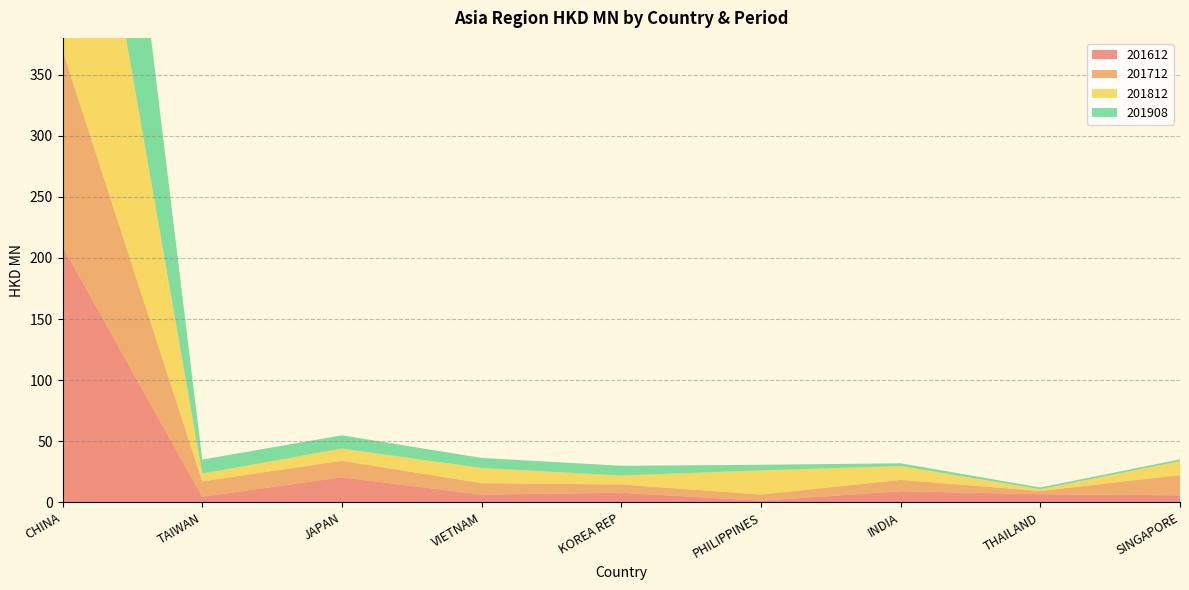

Reading left to right, extract all data points from this chart.

201612: 209.6	4.7	20.6	6.4	7.9	1.4	9.2	6.7	5.8
201712: 160.1	12.6	13.5	9.3	6.8	5.0	9.3	2.7	16.6
201812: 307.0	6.3	9.9	12.4	7.3	19.8	11.3	1.4	11.4
201908: 300.0	11.5	10.8	8.3	8.0	4.6	2.3	1.5	1.5